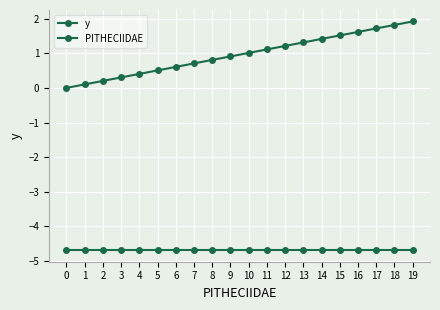

The value of y at 7 is -7.4. True or false?

False